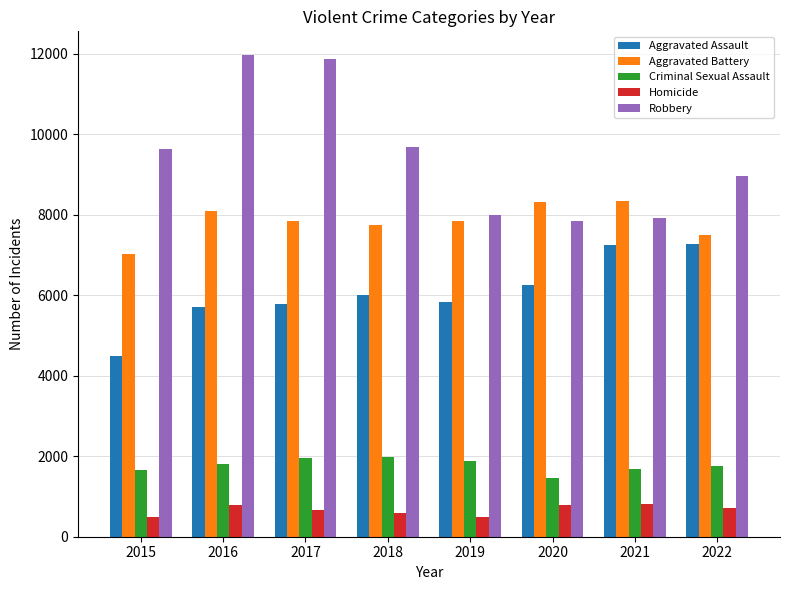

How many data points does each series have?

8